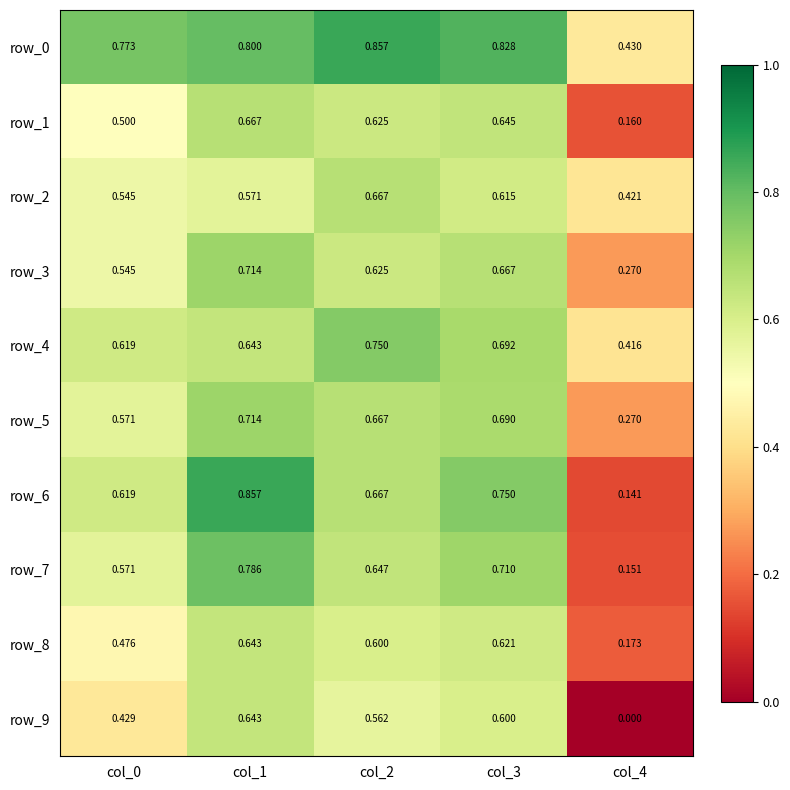

List the labels in order of row_5 value, smallest first.

col_4, col_0, col_2, col_3, col_1